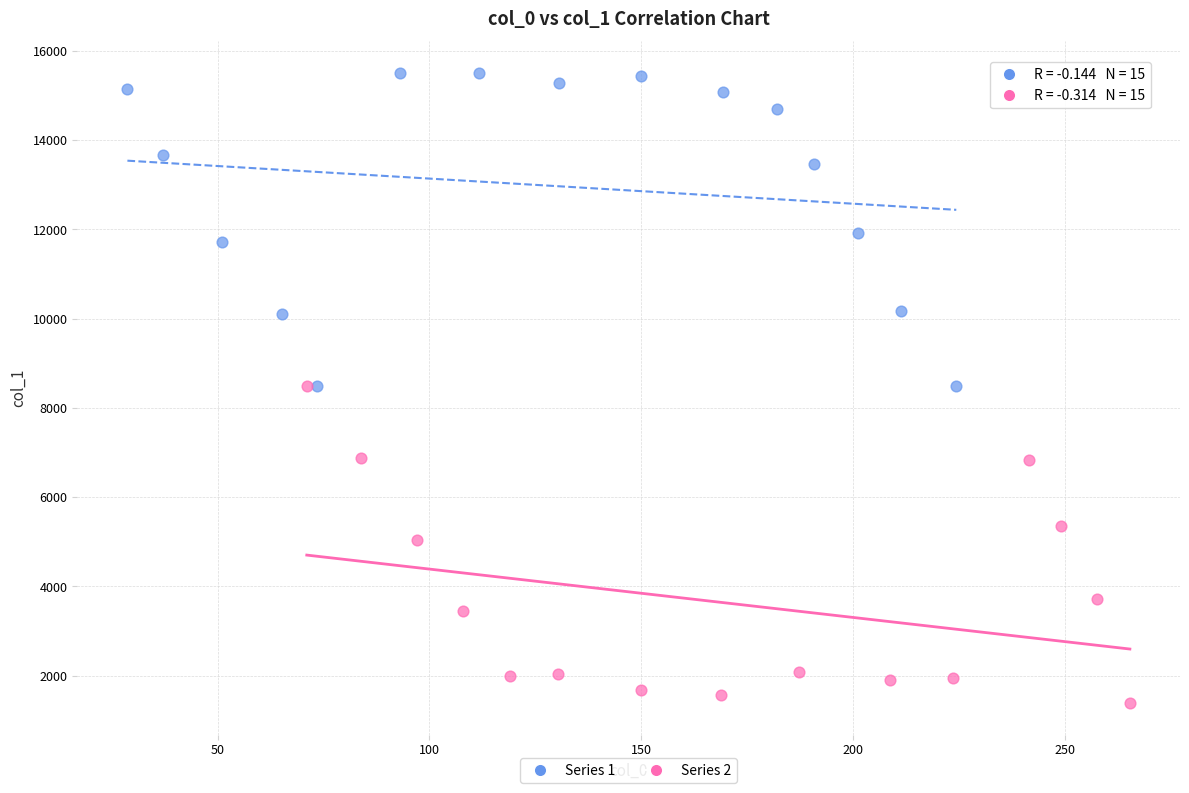

Which series contains the lowest Y value?

Series 2